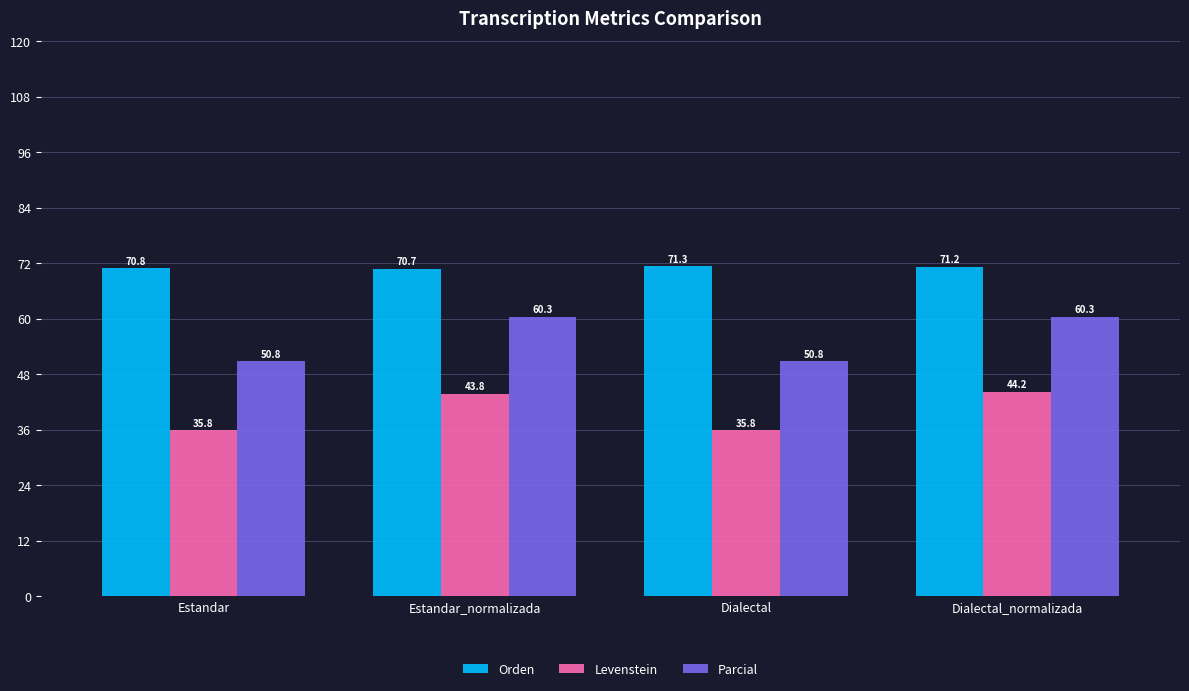

Is it true that Levenstein equals 43.8 at Estandar_normalizada?

True